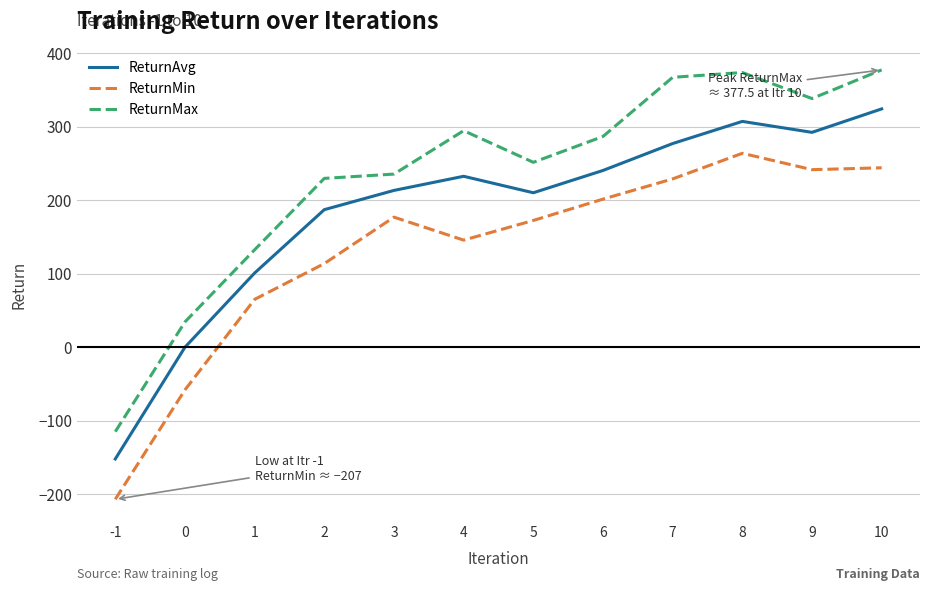

The ReturnMax series shows 138.0 at 9. True or false?

False